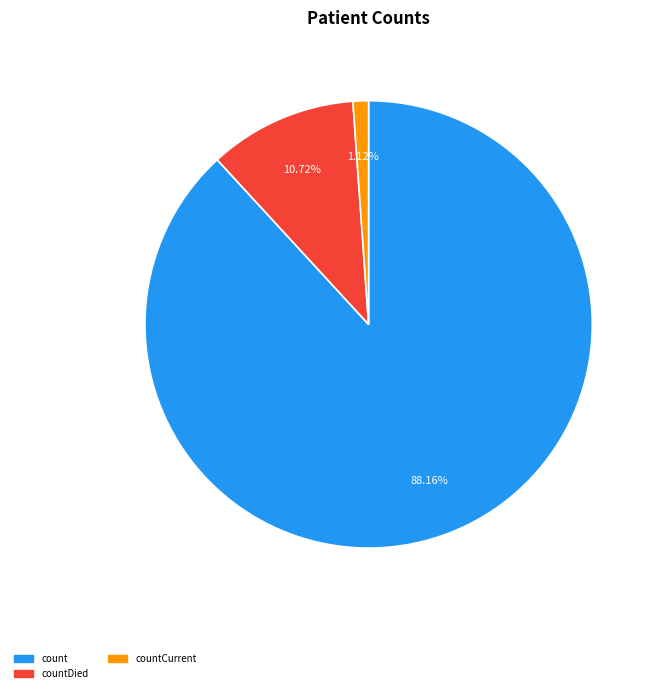

Is there any slice that represents more than half of the pie?

Yes